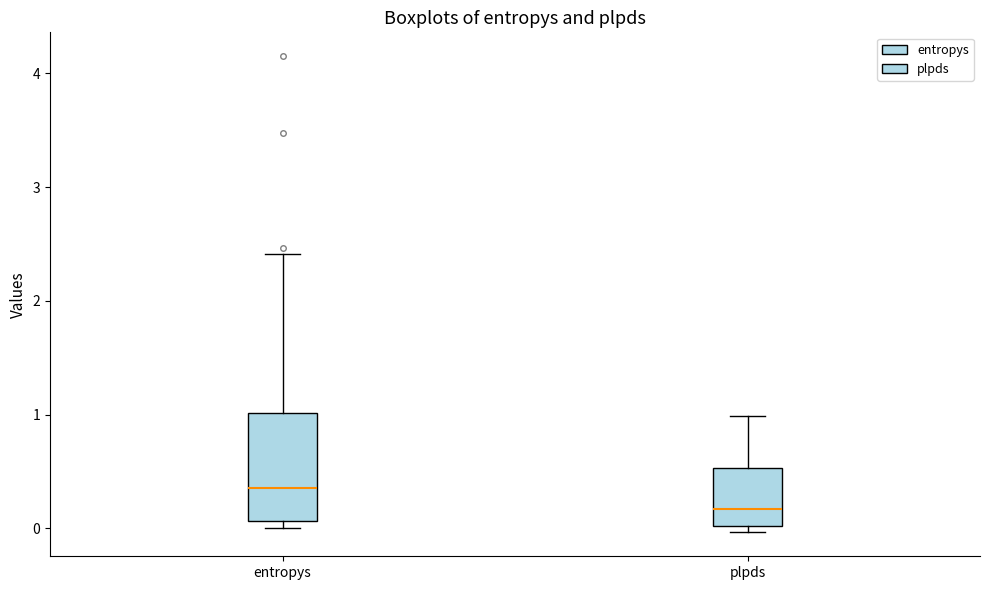

Reading left to right, read every box against the y-axis: the position of its median line, the range the box covers, and the ends of its whiskers. The values are not printed on the chart, so give them approximately, as read against the axis.

entropys: median 0.4, box 0.1 to 1.0, whiskers 0.0 to 2.4
plpds: median 0.2, box 0.0 to 0.5, whiskers 0.0 (just below the box's lower edge) to 1.0